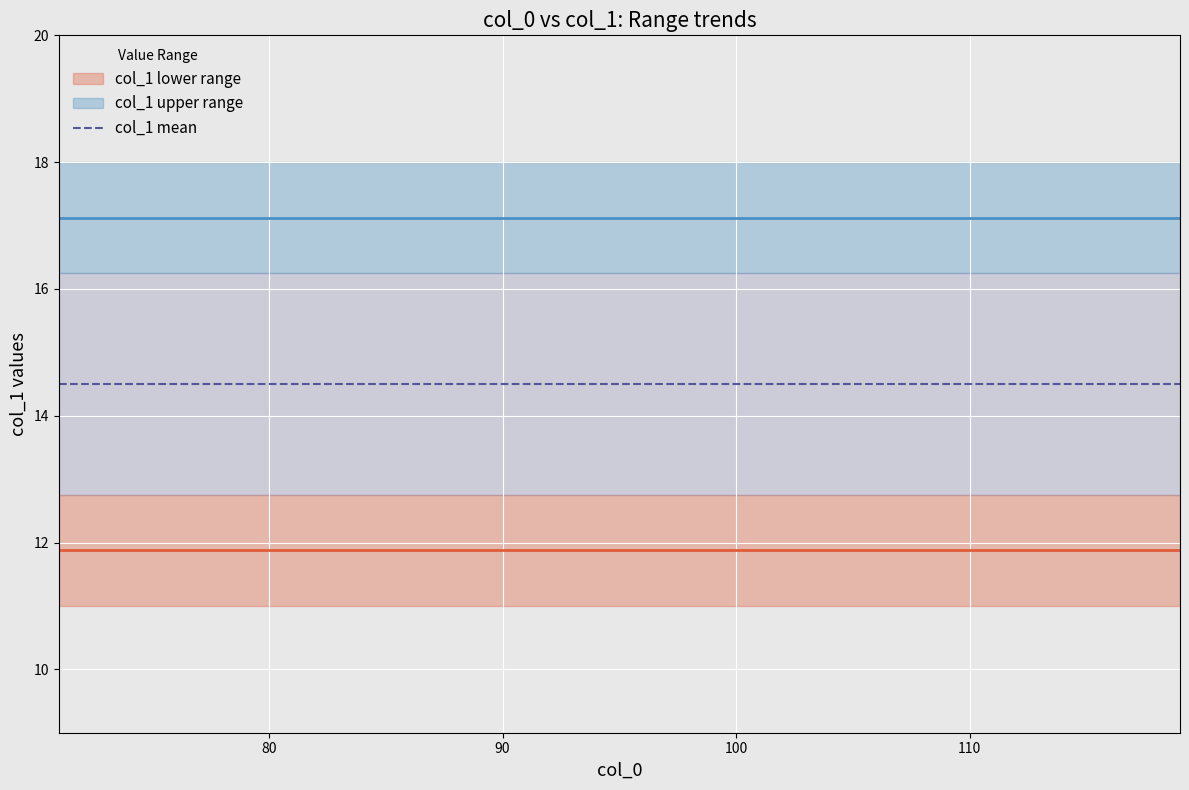

What is the sum of the col_1_max values at 5 and 1?

36.0